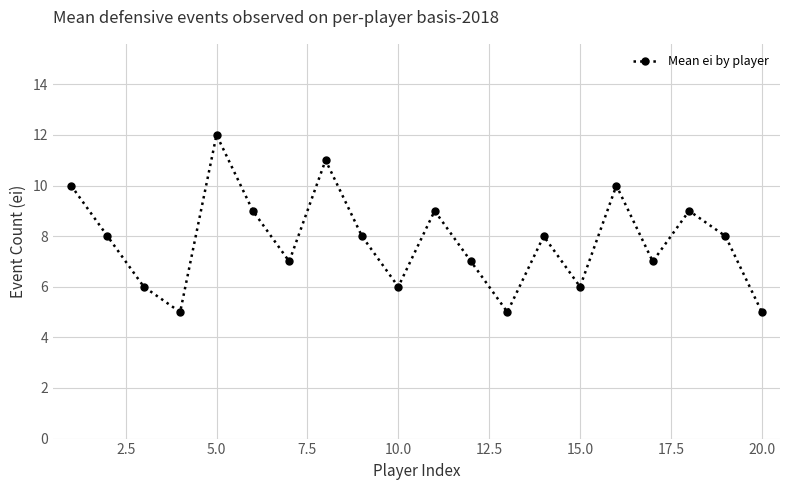

What is the sum of all values?

156